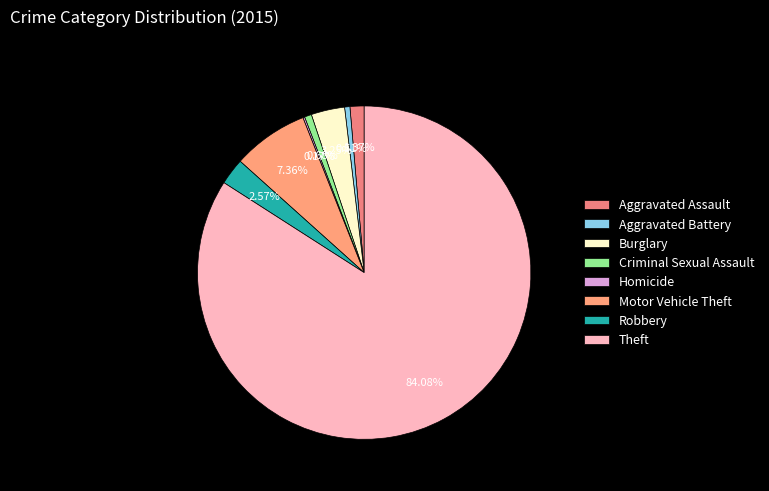

How much of the chart is everything except Homicide?

99.8%